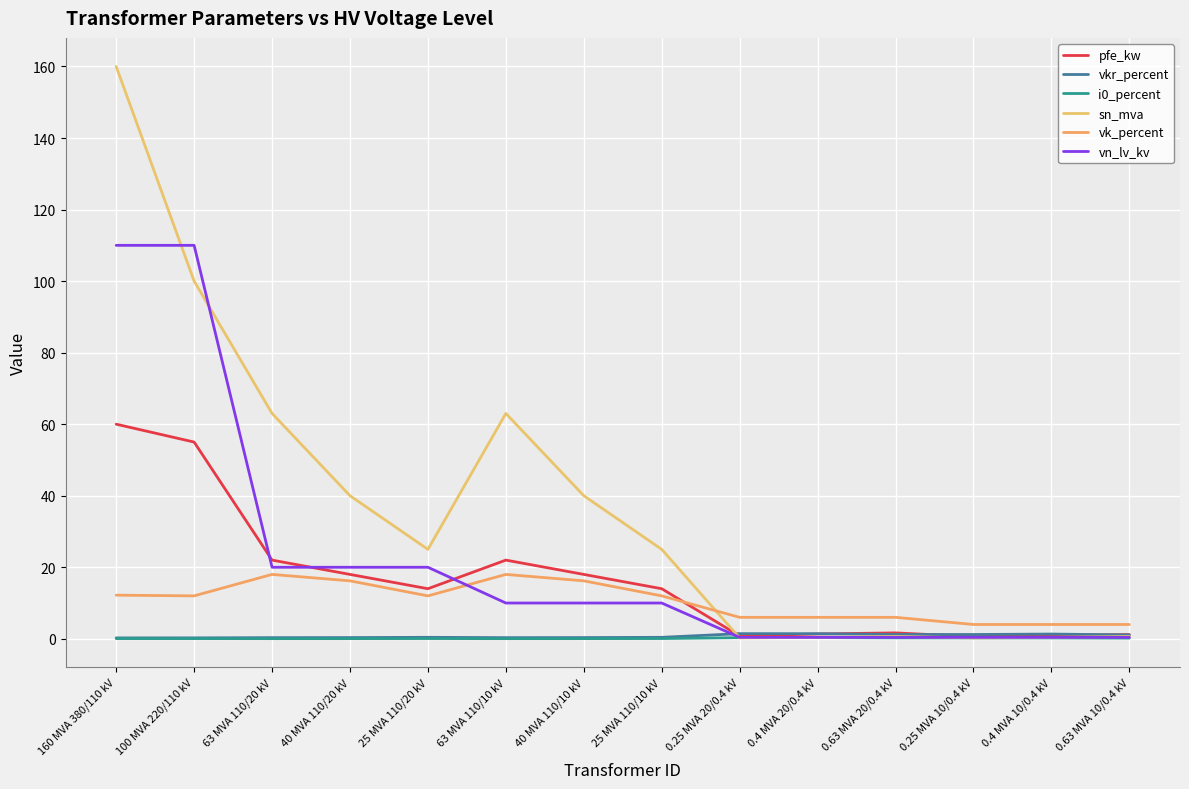

The value of vn_lv_kv at 63 MVA 110/20 kV is 20.0. True or false?

True